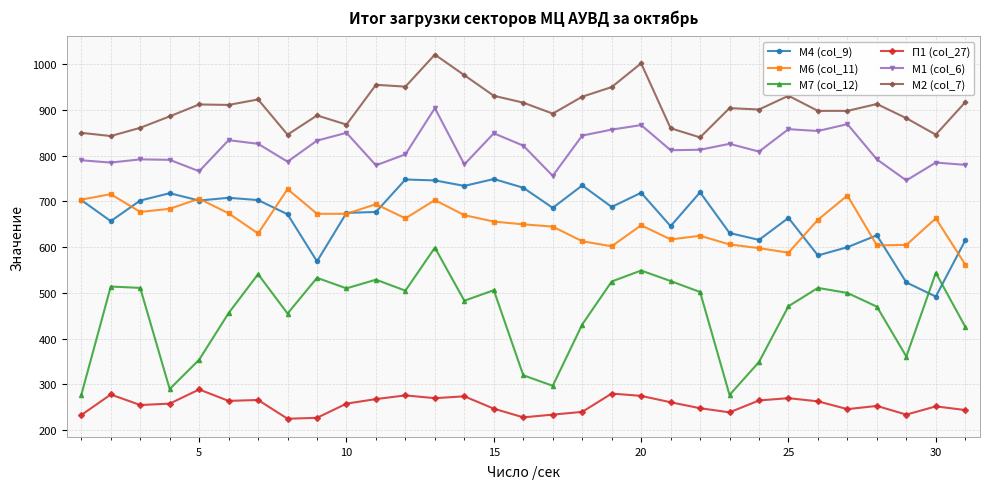

Which series has the largest range (max minus min)?

М7 (col_12)